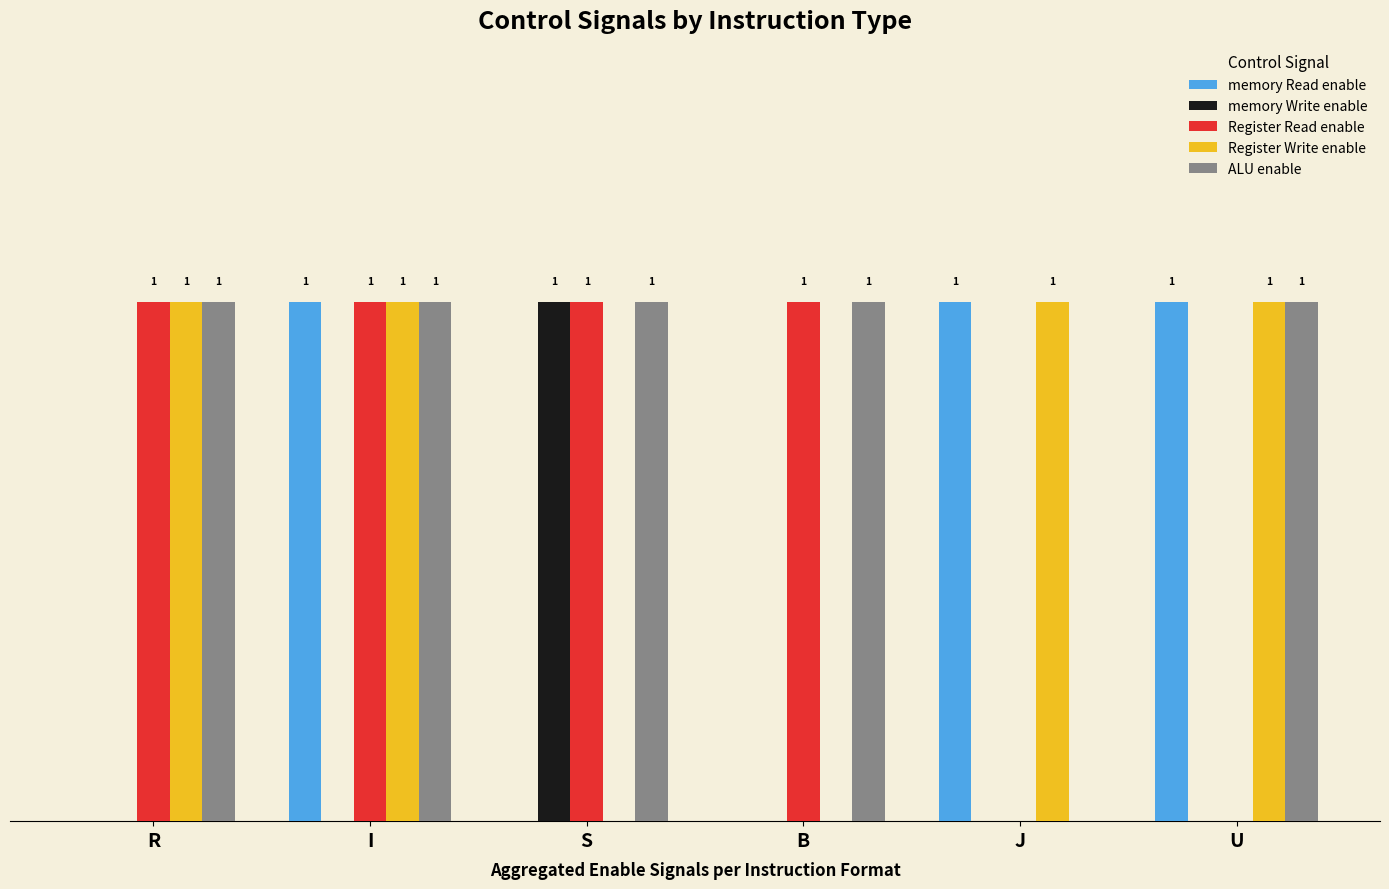

Which series has the largest total across all categories?

ALU enable